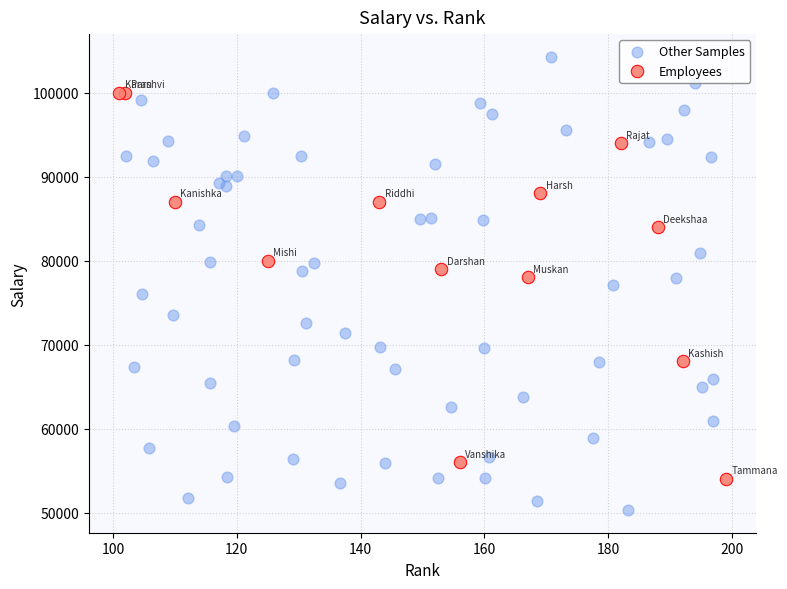

Which series contains the lowest Y value?

Other Samples